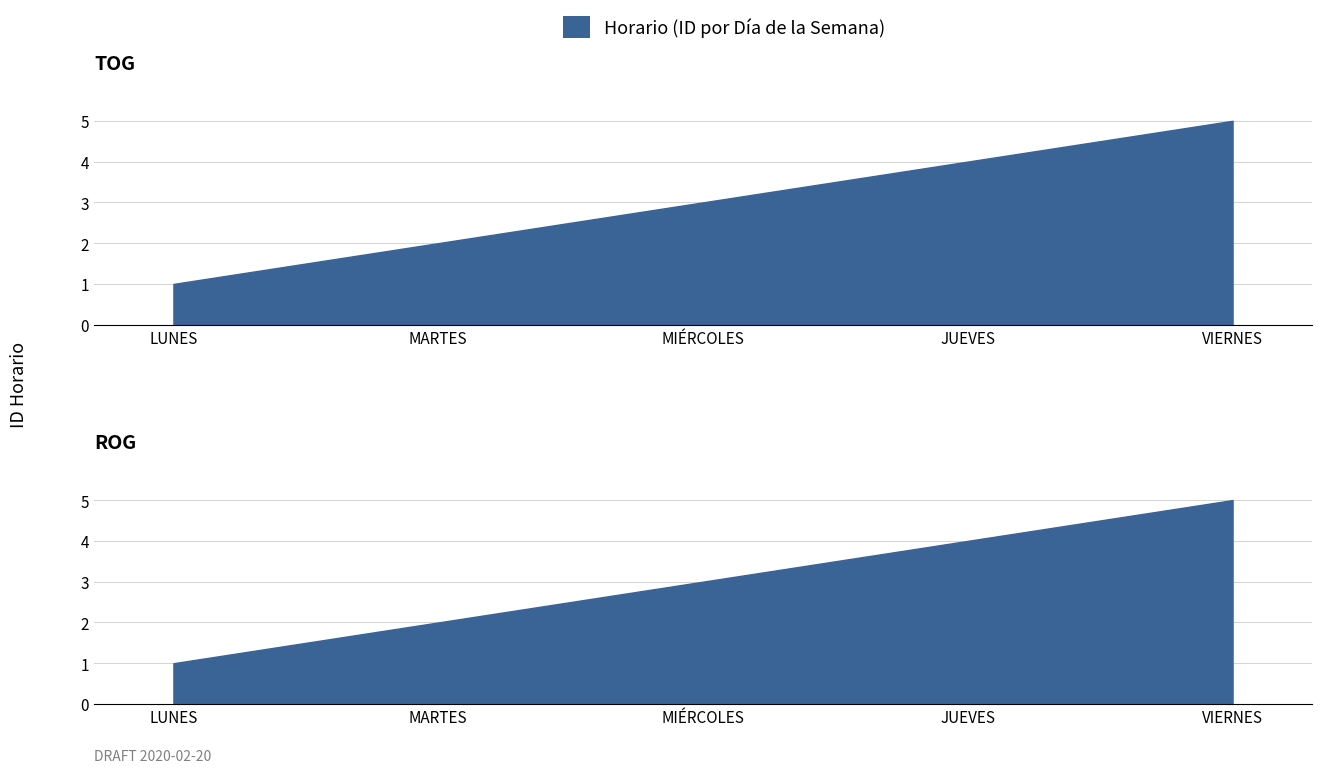

Reading right to left, list all the values displayed in this chart.

5	4	3	2	1